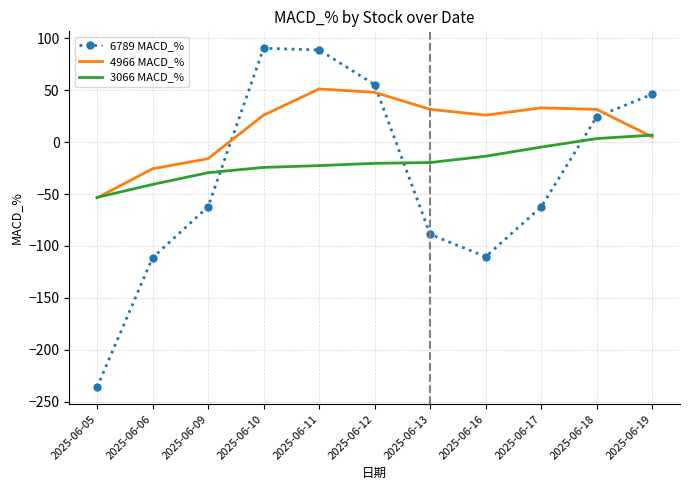

Rank the series by their average value, from highest to lowest.

4966 MACD_%, 3066 MACD_%, 6789 MACD_%